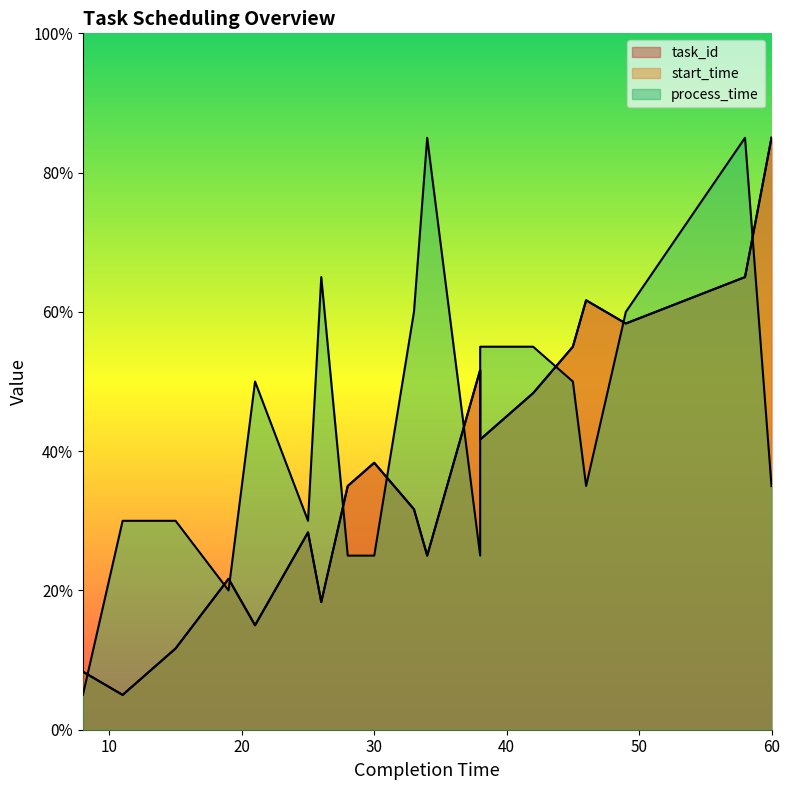

What is the difference between the maximum and minimum values in the start_time series?

80.0